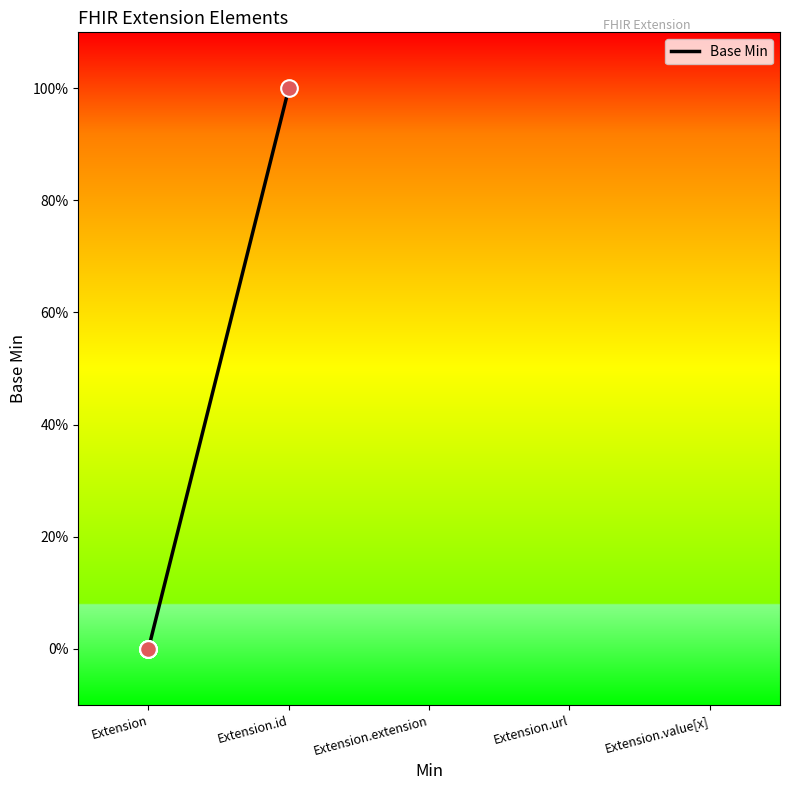

What is the label of the 4th point from the right?

Extension.id